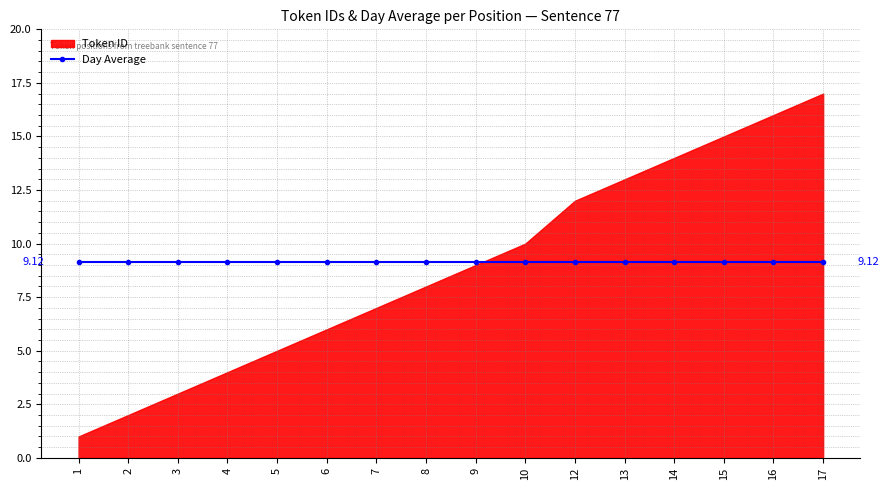

Reading right to left, what are all the values shown in this chart?

Token ID: 17=17.0	16=16.0	15=15.0	14=14.0	13=13.0	12=12.0	10=10.0	9=9.0	8=8.0	7=7.0	6=6.0	5=5.0	4=4.0	3=3.0	2=2.0	1=1.0
Day Average: 17=9.1	16=9.1	15=9.1	14=9.1	13=9.1	12=9.1	10=9.1	9=9.1	8=9.1	7=9.1	6=9.1	5=9.1	4=9.1	3=9.1	2=9.1	1=9.1